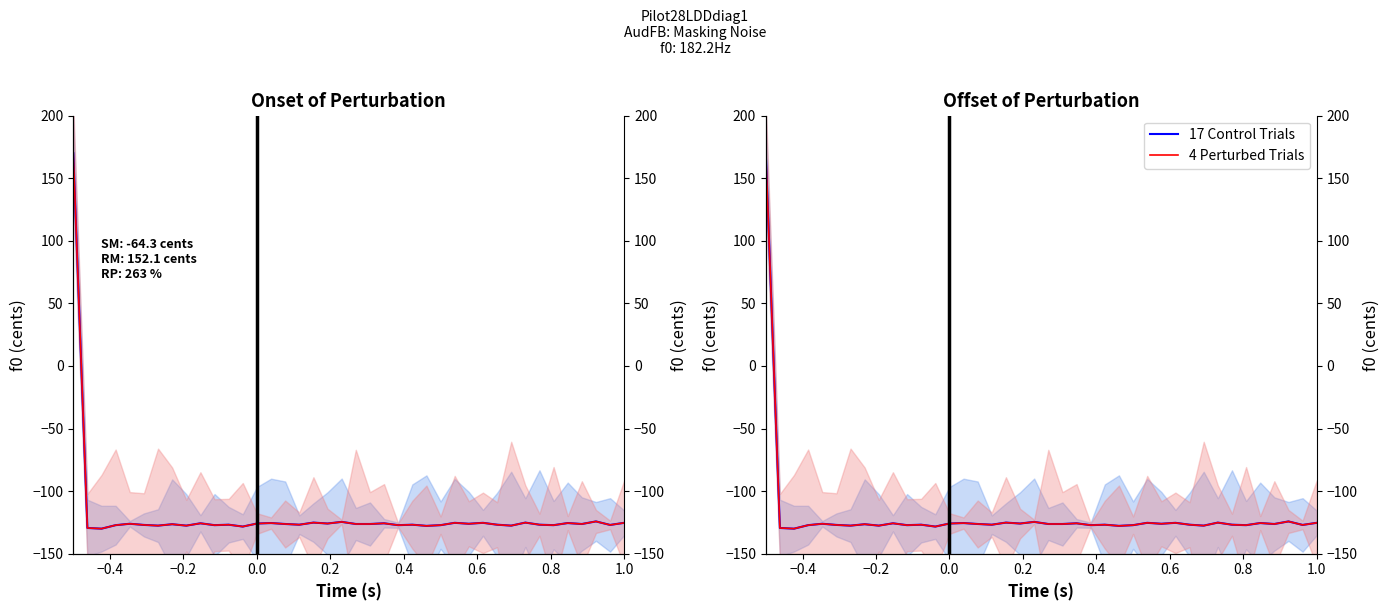

What are all the series names shown in the legend?

17 Control Trials, 4 Perturbed Trials